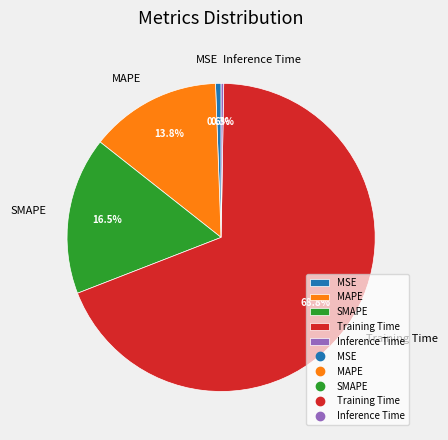

Which slice is the largest?

Training Time